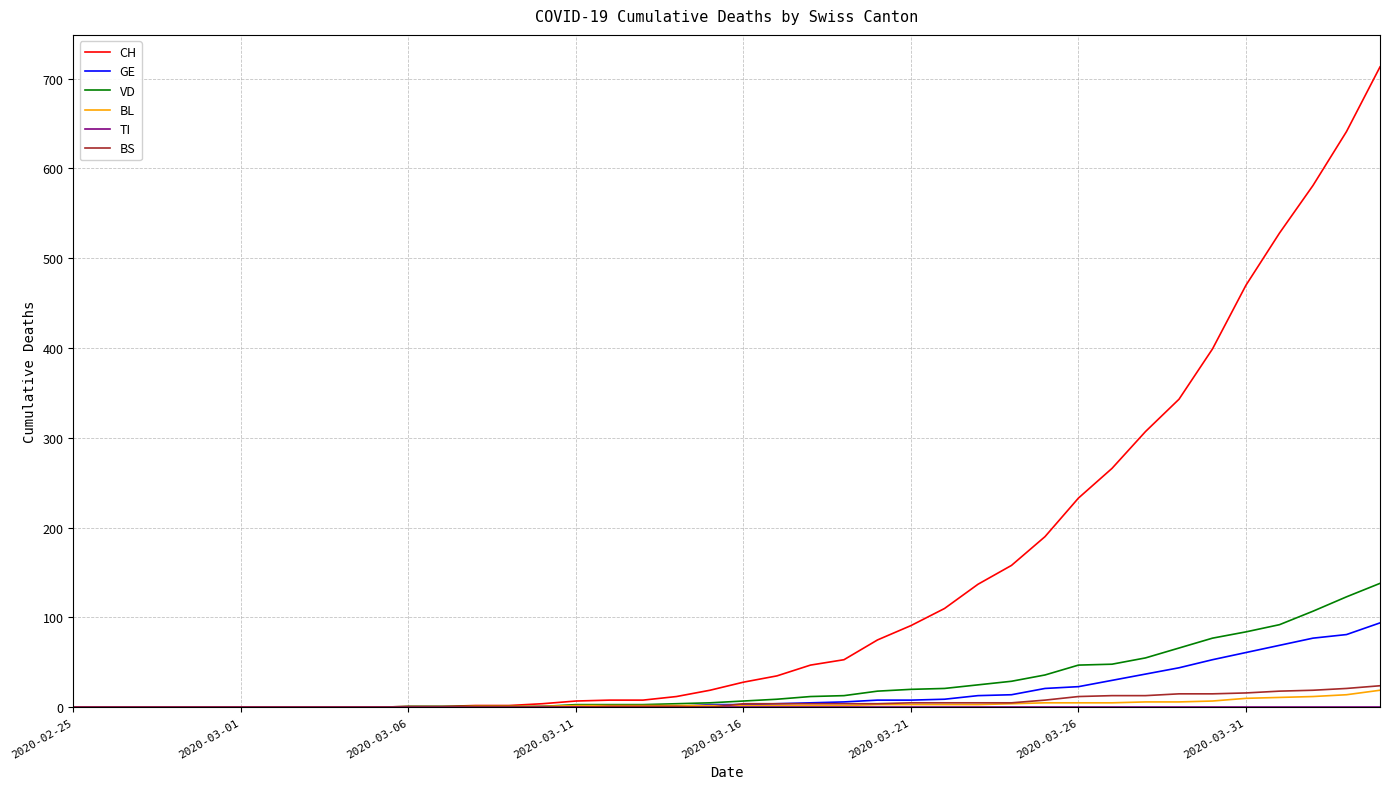

Which series has the widest spread of values?

CH